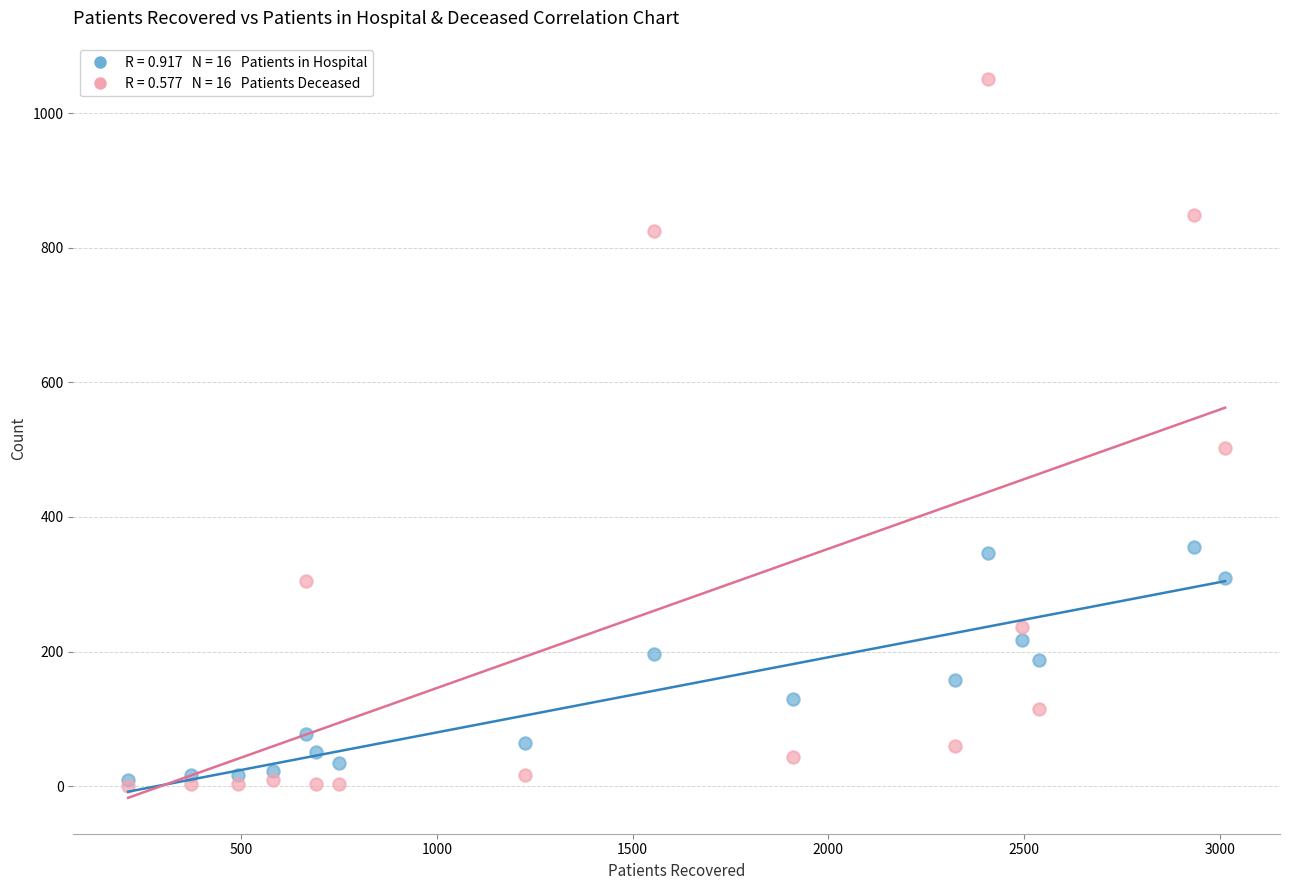

Across all series, what Y value is closest to 525?

502